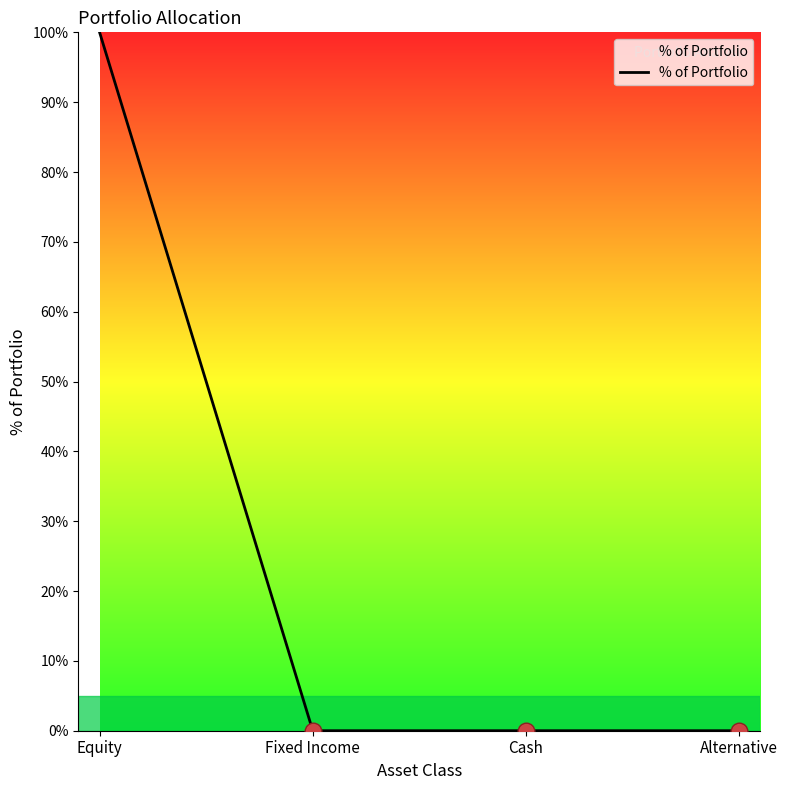

Count the number of categories in the chart.

4